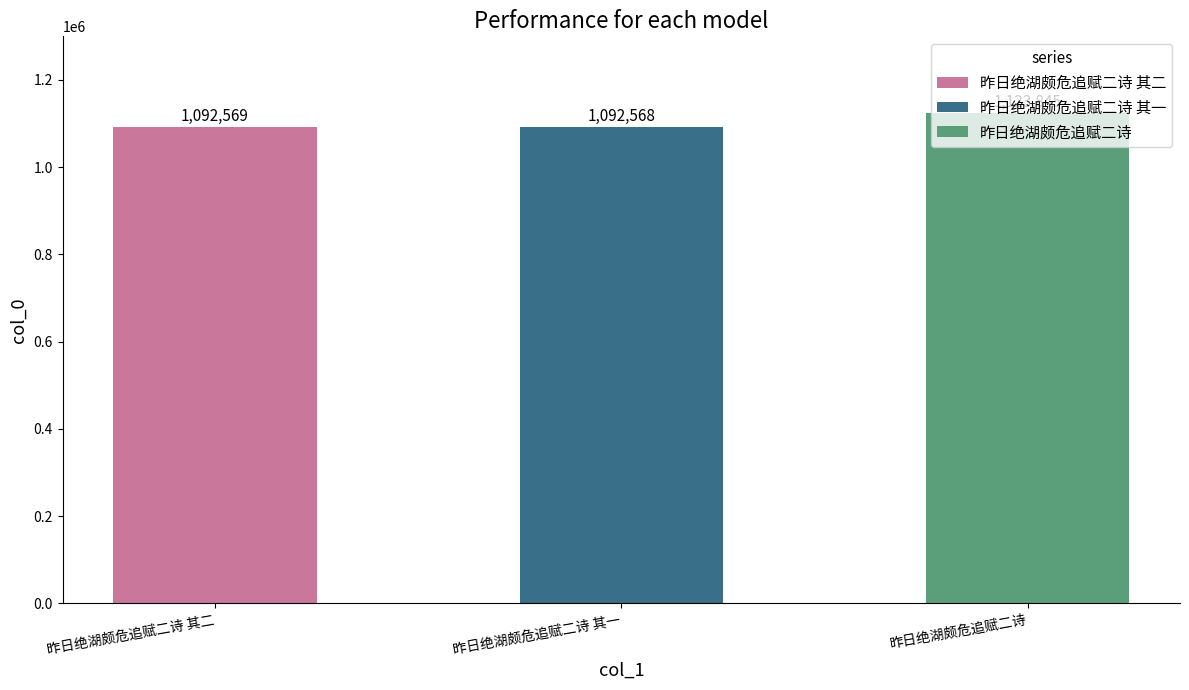

The chart shows a value of 1092568 at 昨日绝湖颇危追赋二诗 其一. True or false?

True